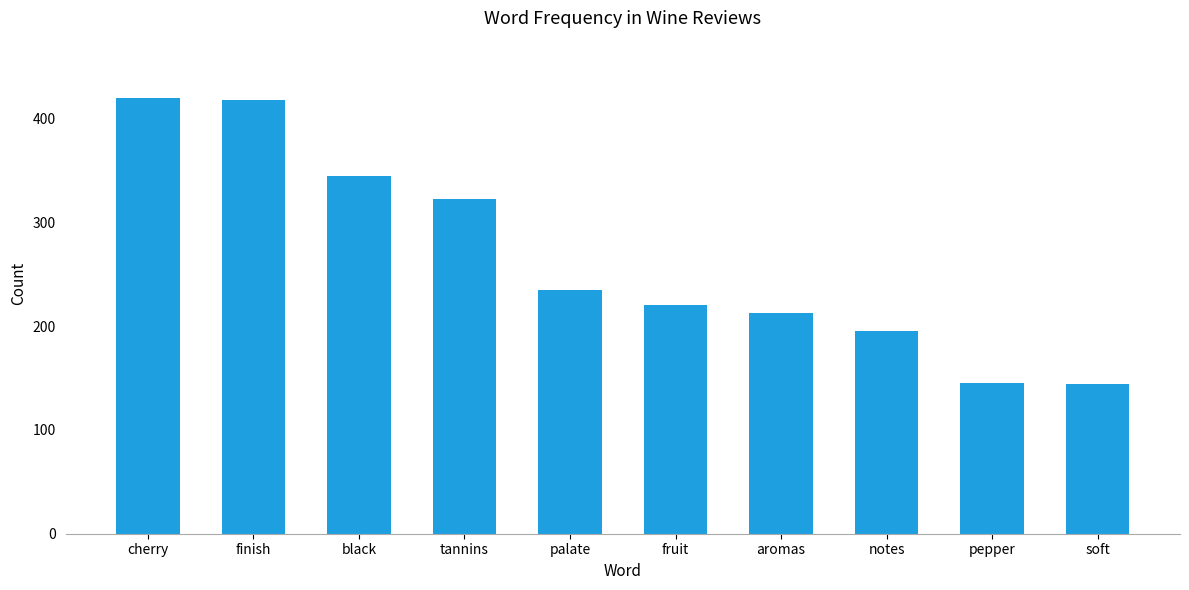

Where does the data first go above 235?

cherry